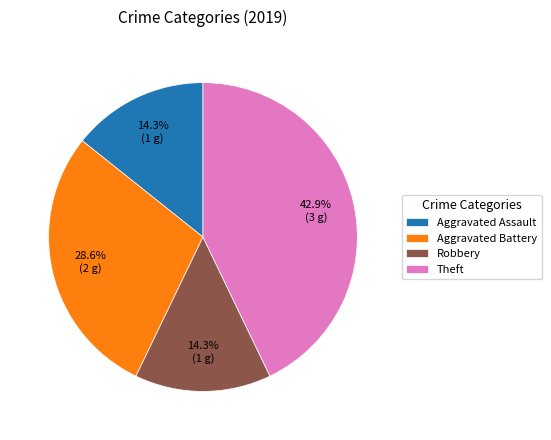

What percentage is the Aggravated Assault slice, to the nearest percent?

14%